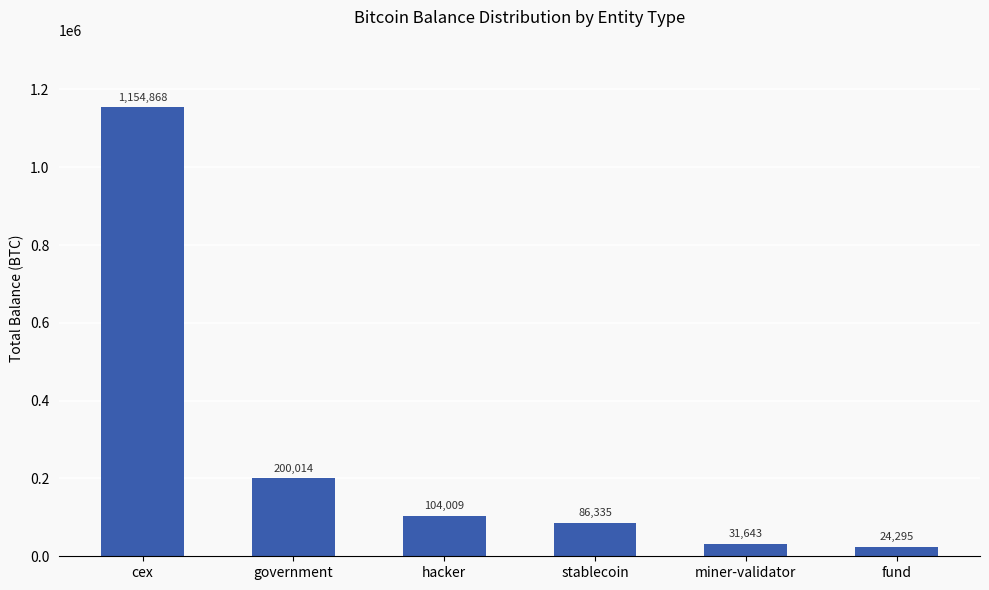

List the labels in order of value, largest first.

cex, government, hacker, stablecoin, miner-validator, fund